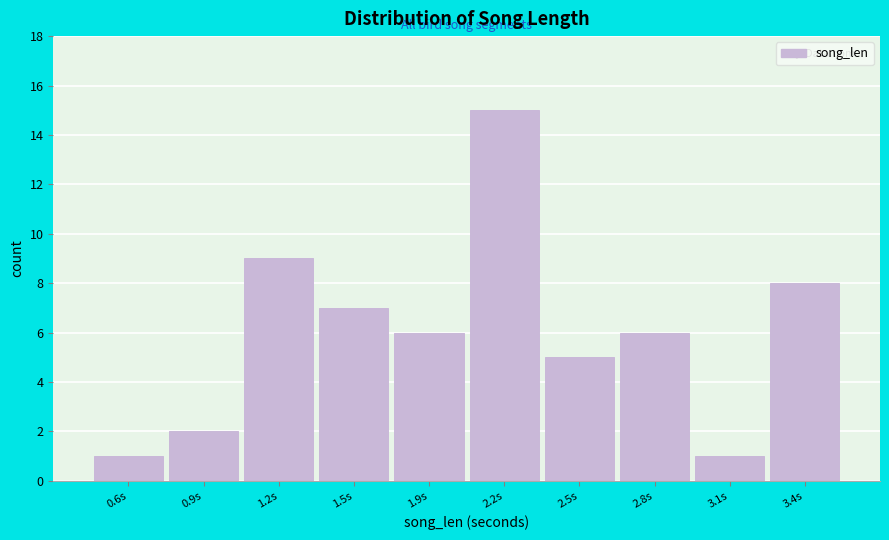

Reading left to right, list all the values displayed in this chart.

1	2	9	7	6	15	5	6	1	8